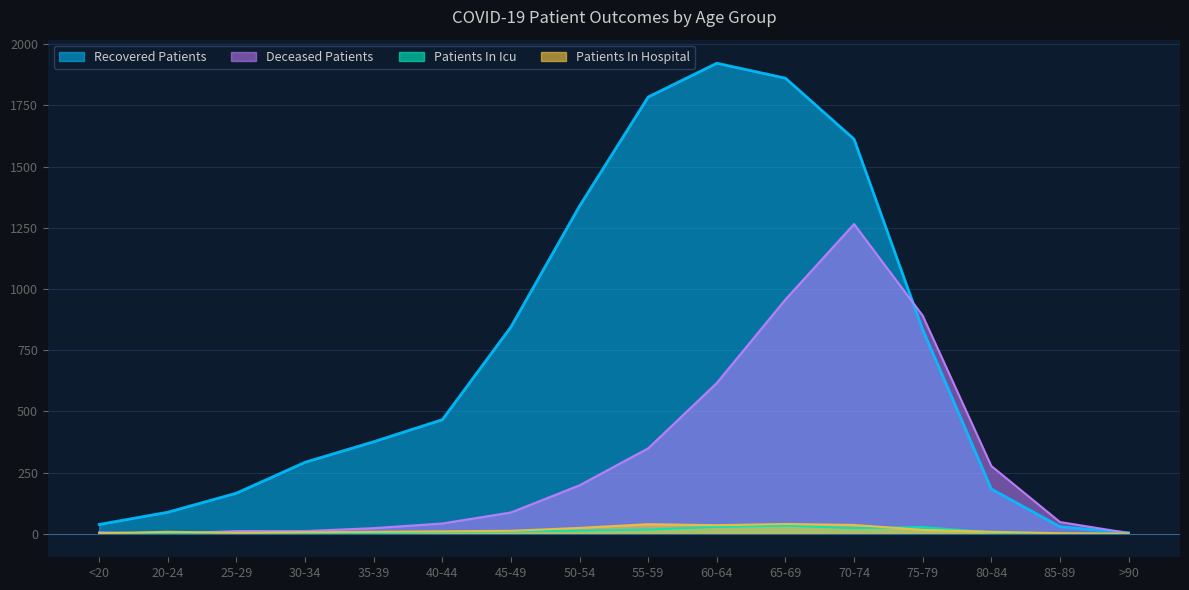

True or false: patients_in_icu and recovered_patients intersect in this chart.

False